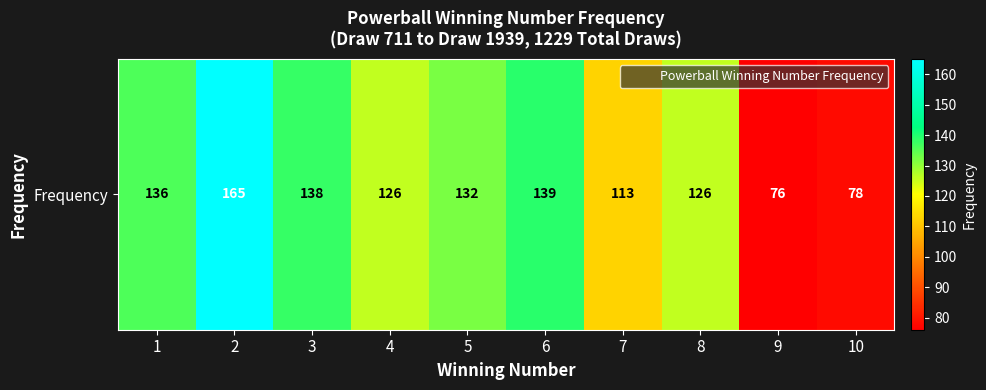

Rank the categories by value from lowest to highest.

9, 10, 7, 4, 8, 5, 1, 3, 6, 2